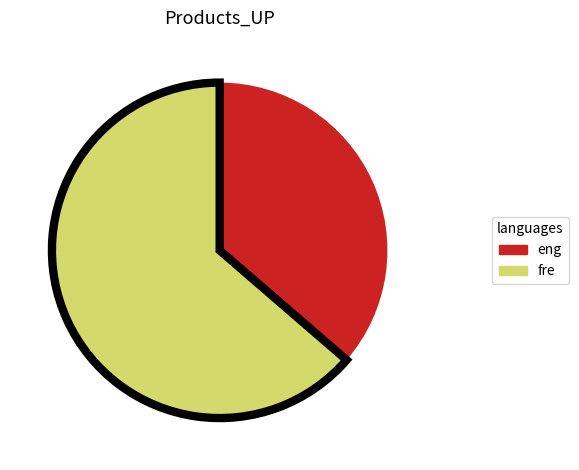

The fre slice represents 52% of the pie. True or false?

False